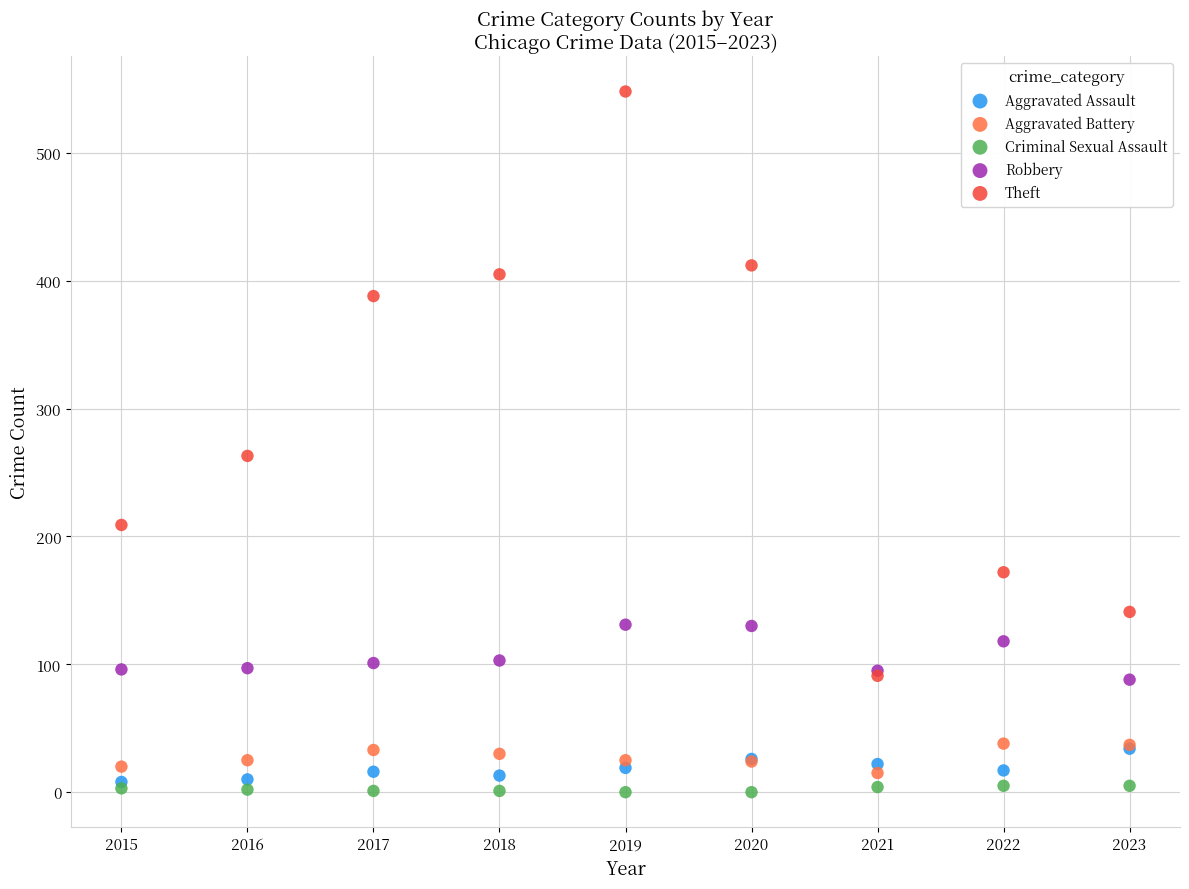

Which series reaches the maximum Y coordinate?

Theft